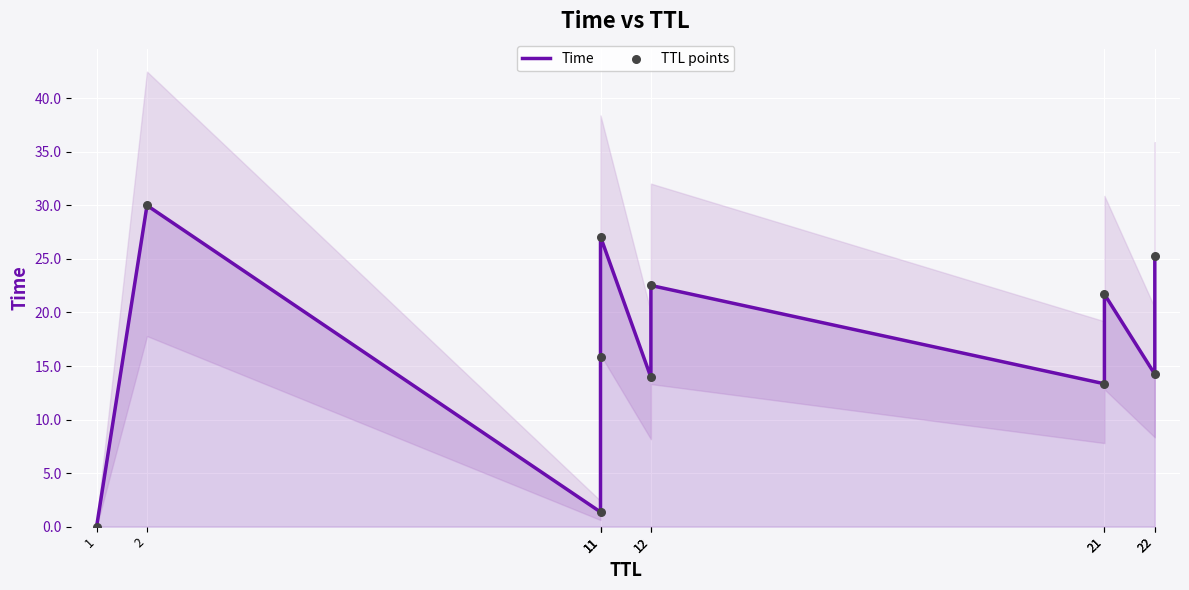

At which category is the sum across all series the highest?

2